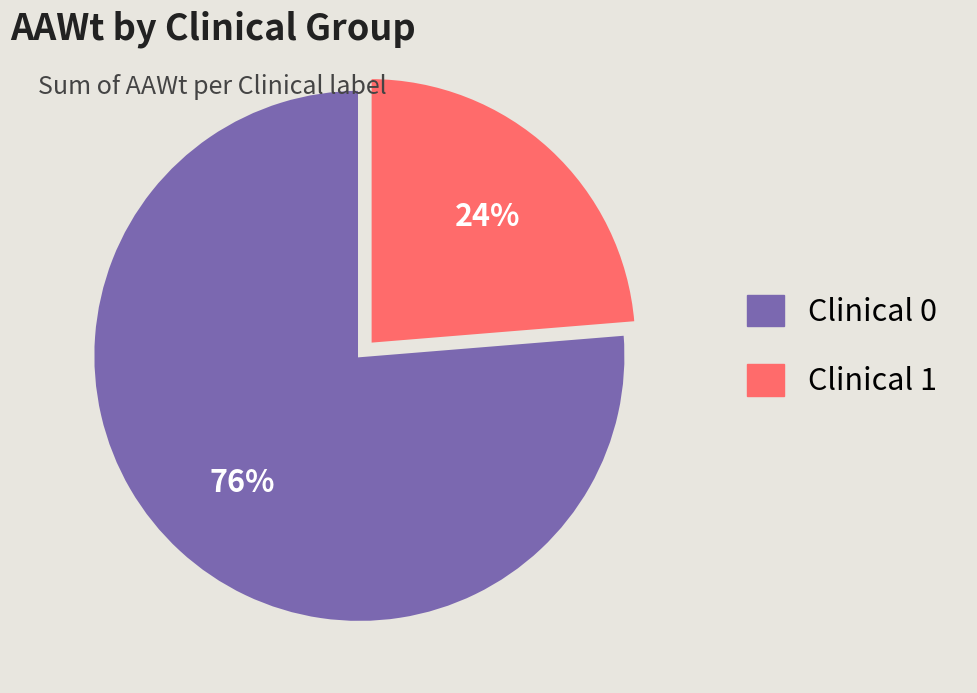

To the nearest percent, what is the average slice percentage?

50%